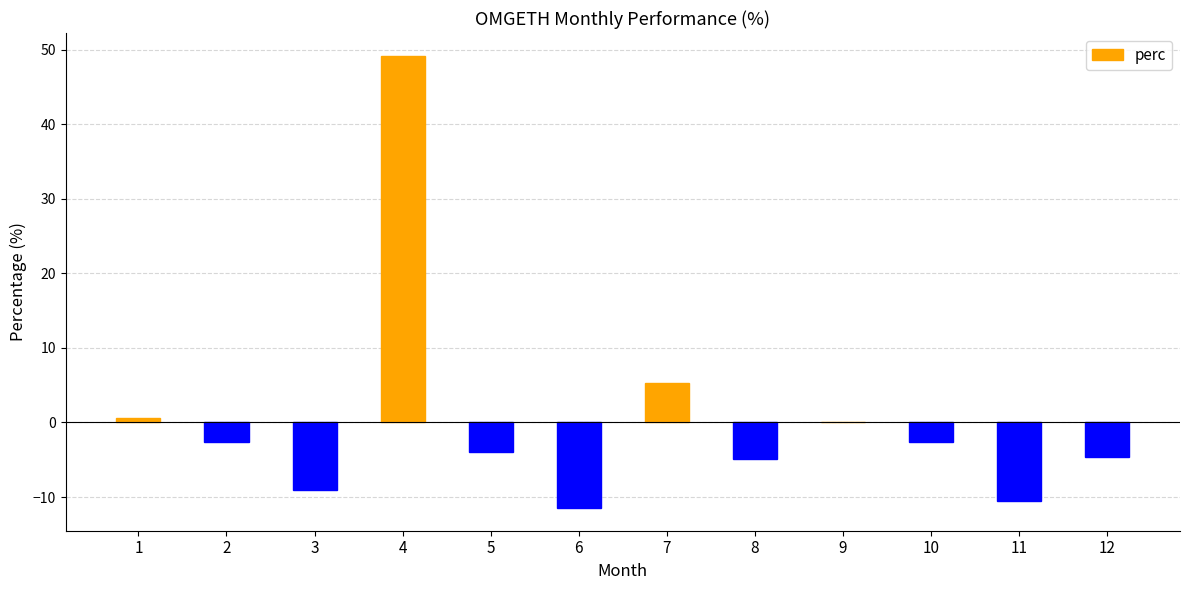

What is the sum of all values?

5.5